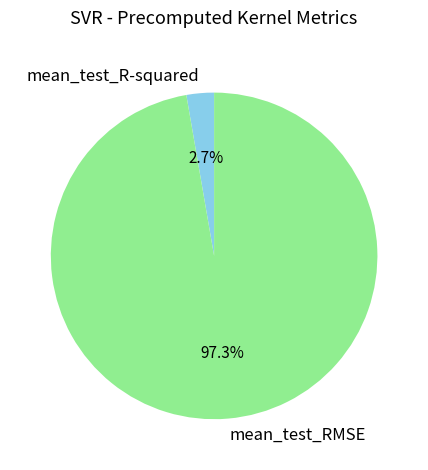

Is it true that mean_test_RMSE is 85% of the pie?

False